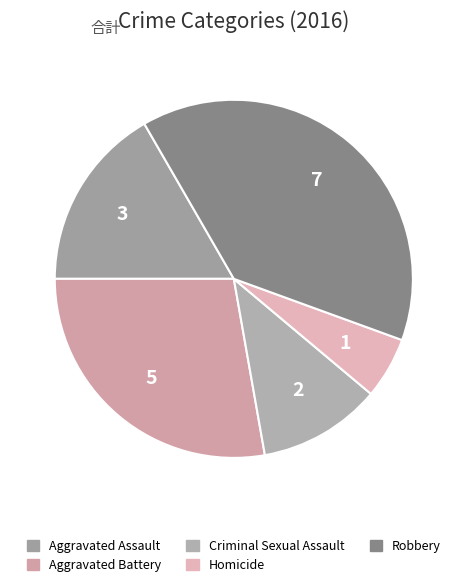

What percentage is the Homicide slice, to the nearest percent?

6%